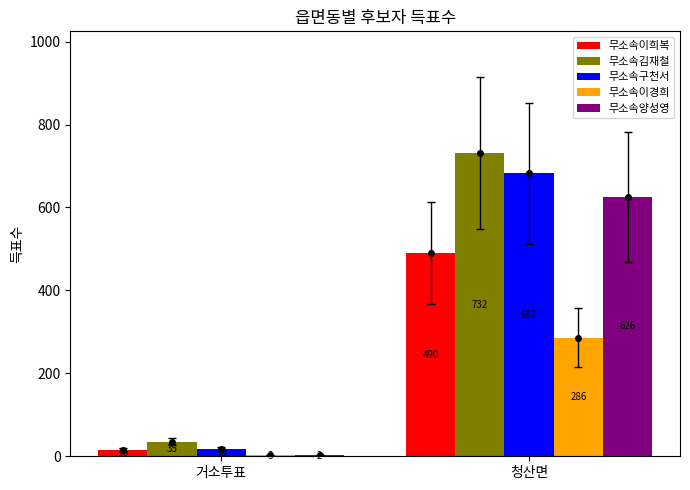

What value does the 무소속구천서 series have at 거소투표?

18